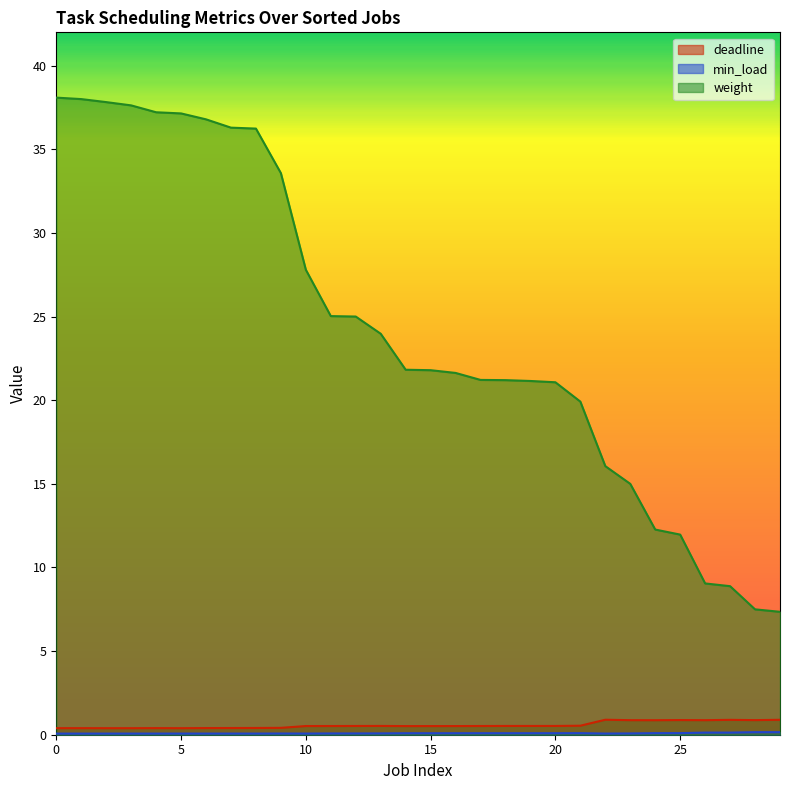

At 8, list the series in order from smallest to largest.

min_load, deadline, weight